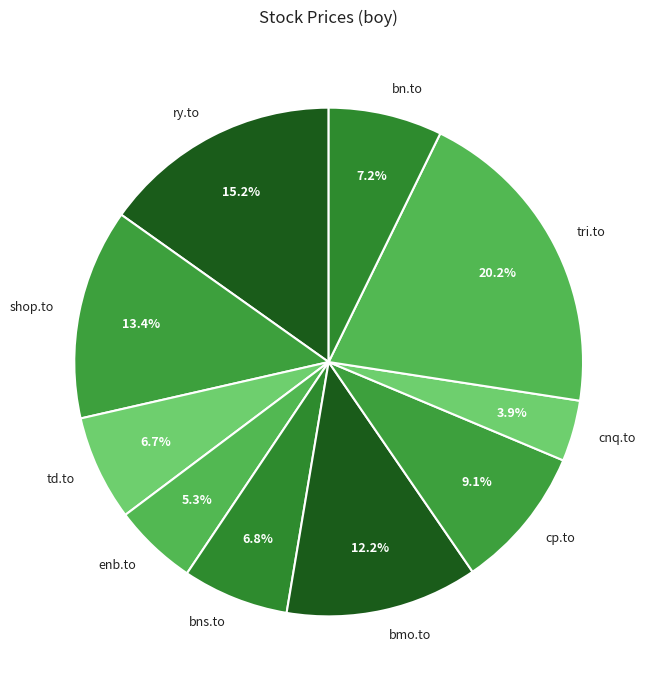

Which slice is the largest?

tri.to